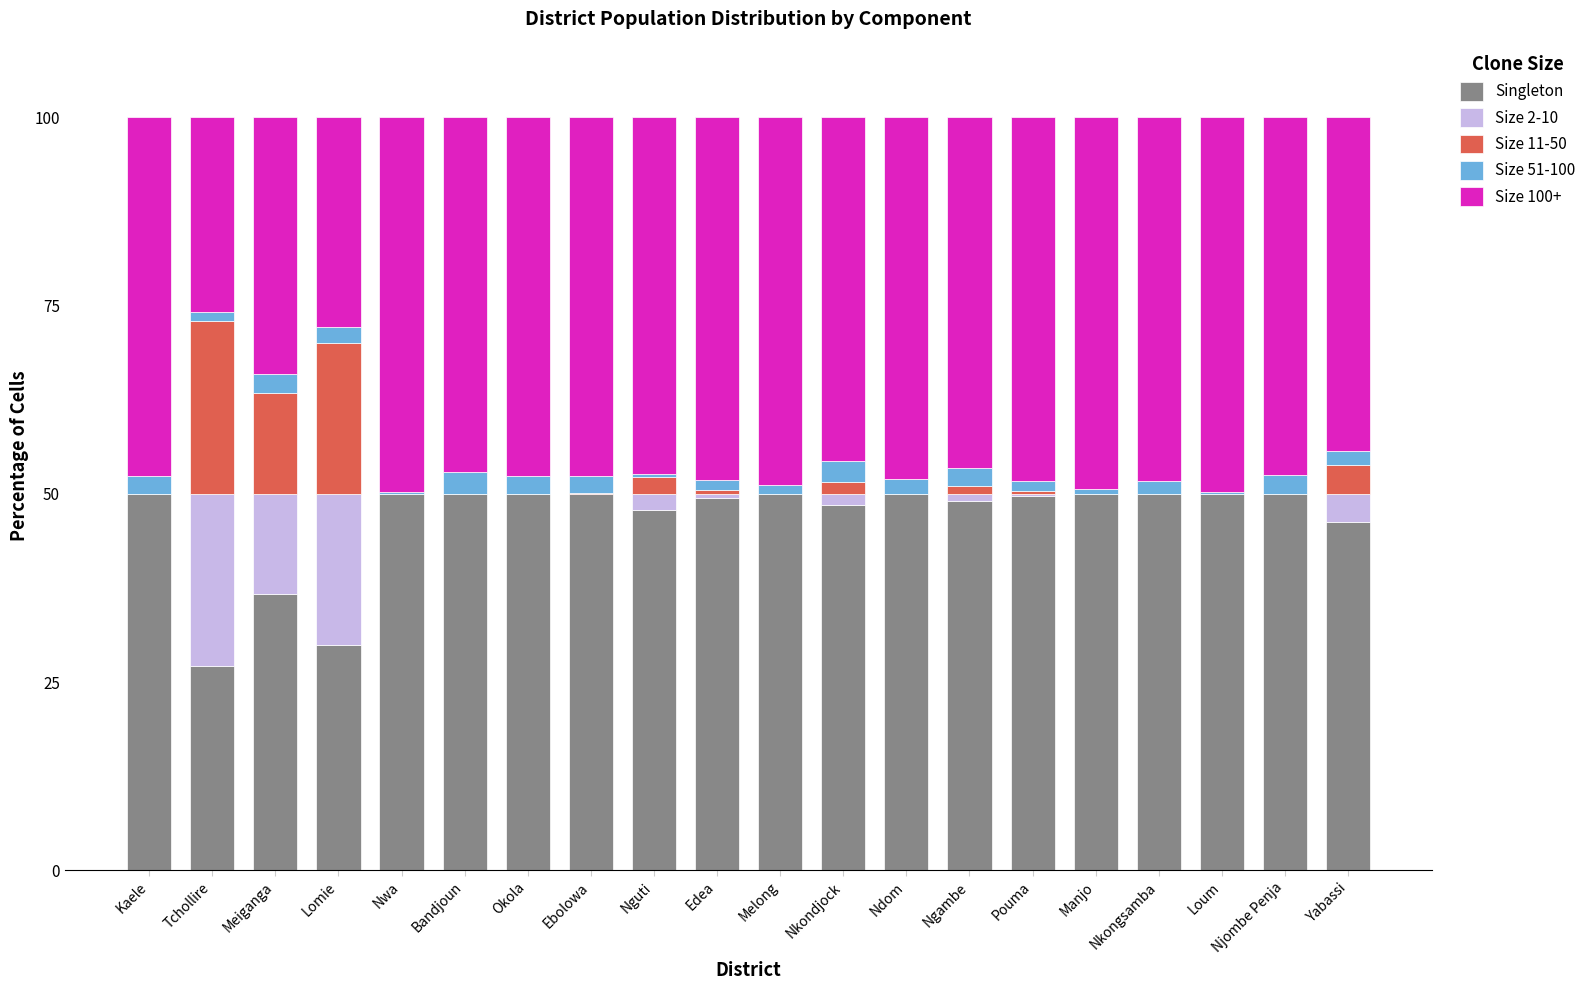

What is the highest value of the Singleton series?

50.0